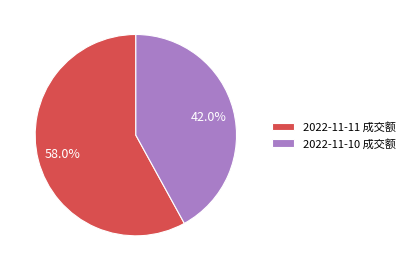

To the nearest percent, what is the difference between the largest and smallest slice percentages?

16%